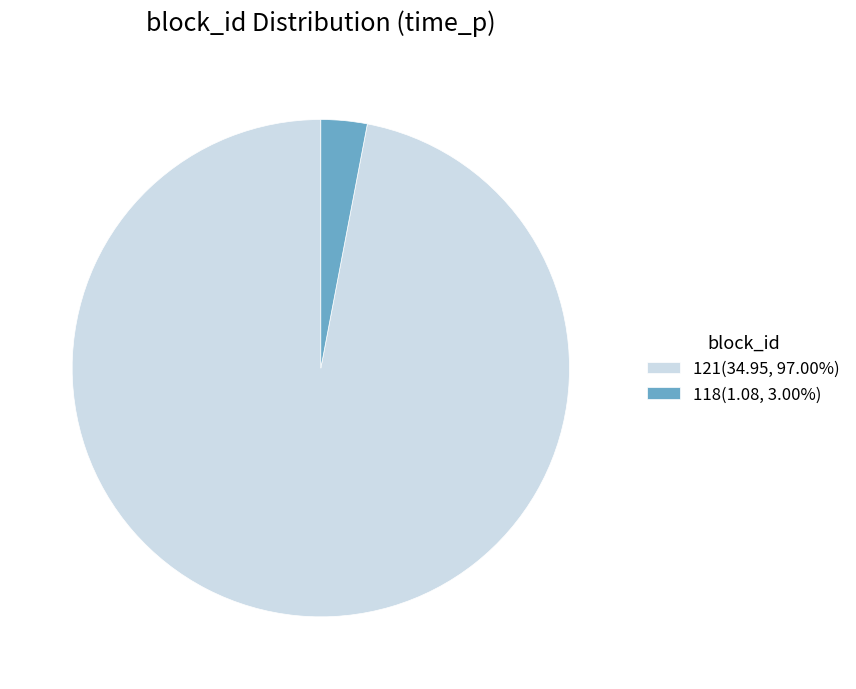

What is the ratio of the value at 121(34.95, 97.00%) to the value at 118(1.08, 3.00%)?

32.4